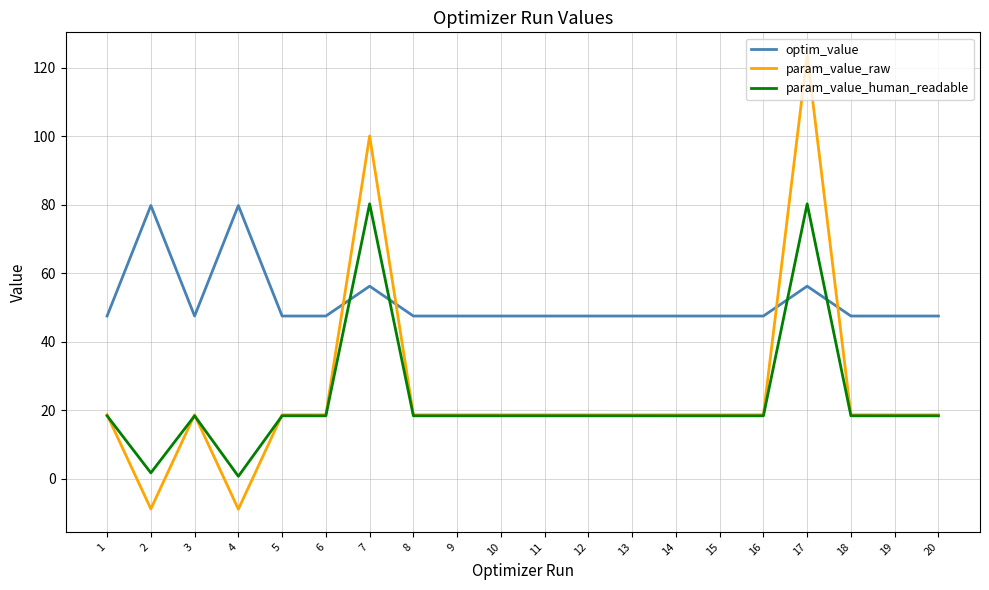

Between which two adjacent categories do optim_value and param_value_human_readable first intersect?

6 and 7